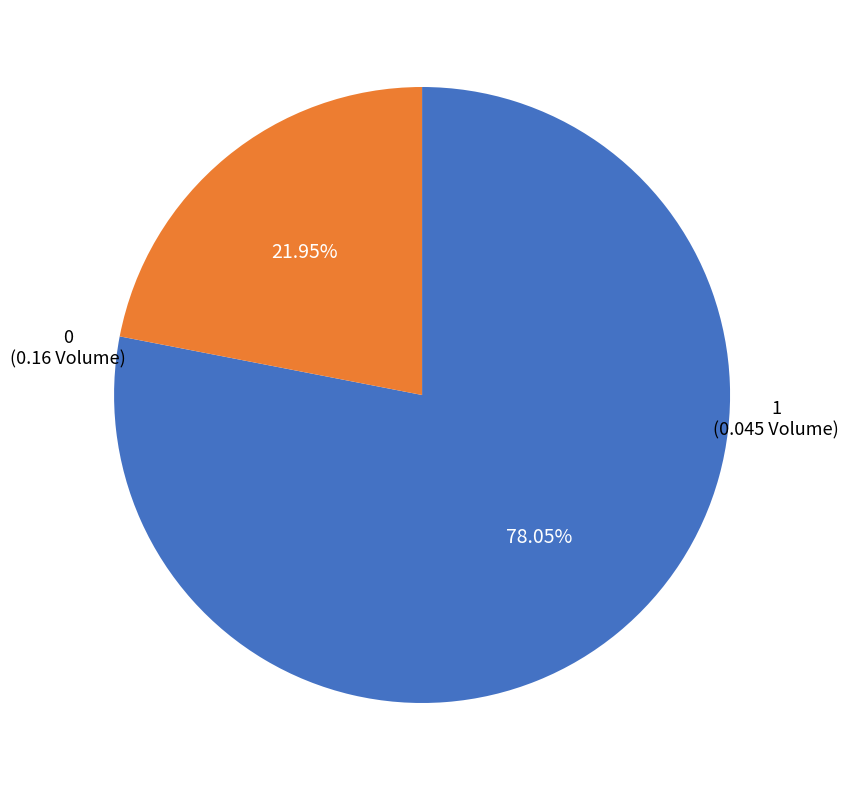

To the nearest percent, what percentage of the pie is 0?

78%